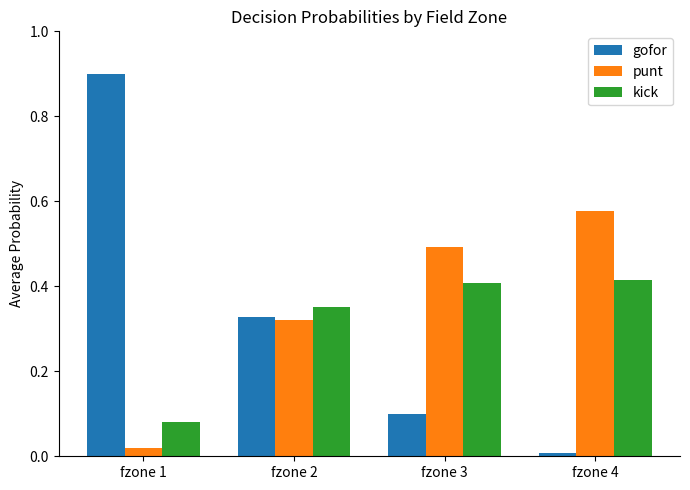

Which series has the largest total across all categories?

punt